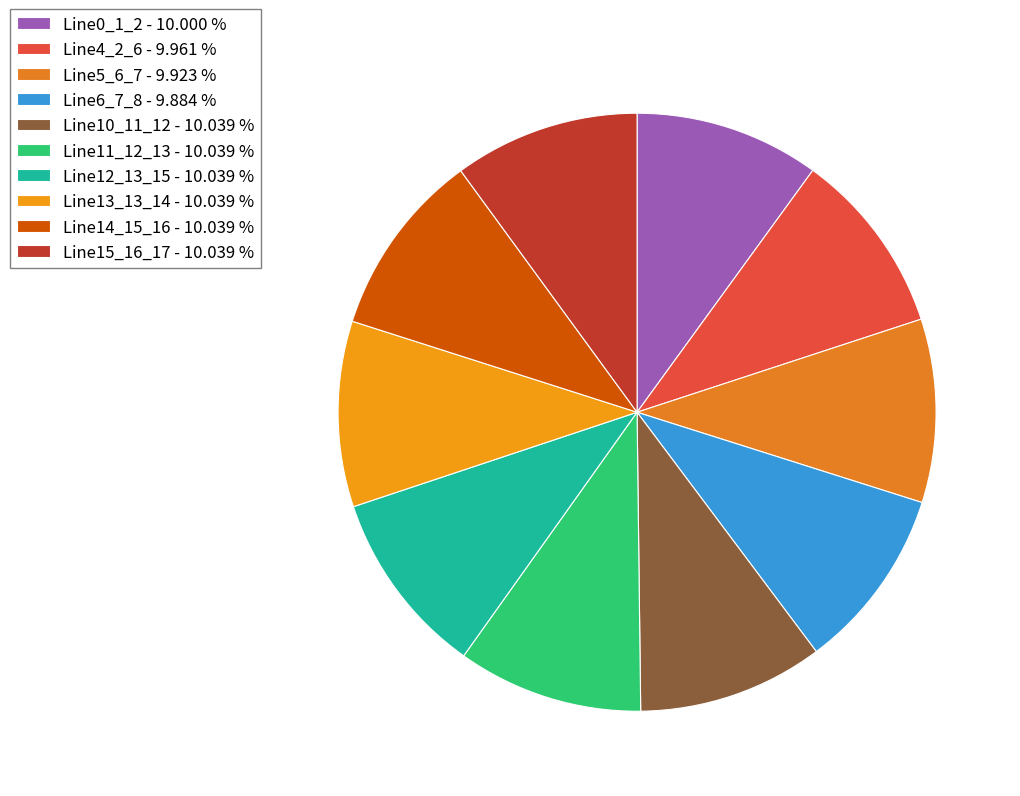

Which slice is the largest?

Line15_16_17